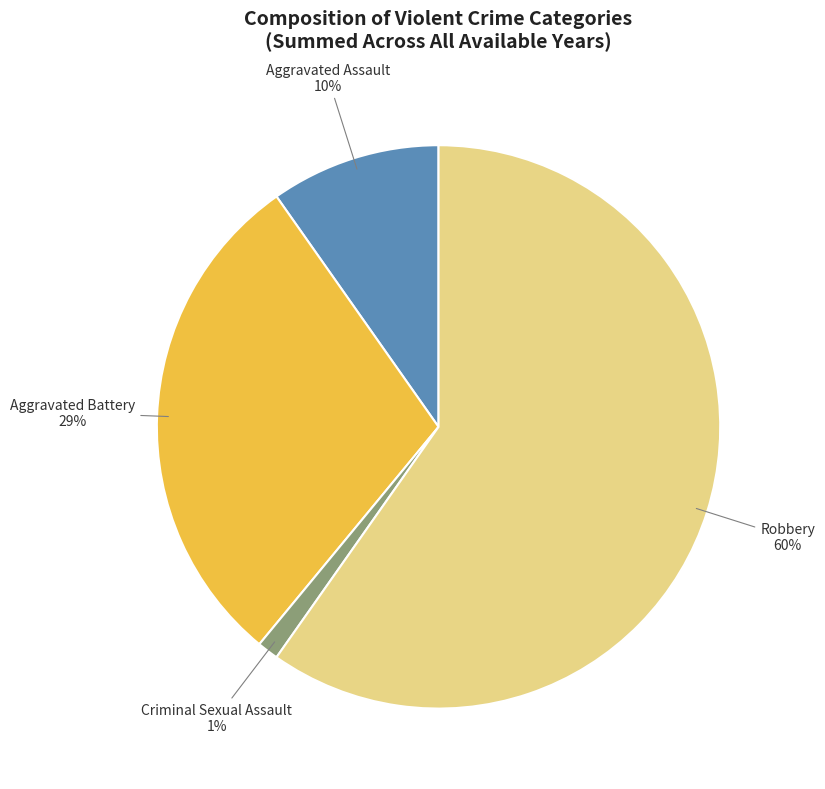

To the nearest percent, what is the average slice percentage?

25%